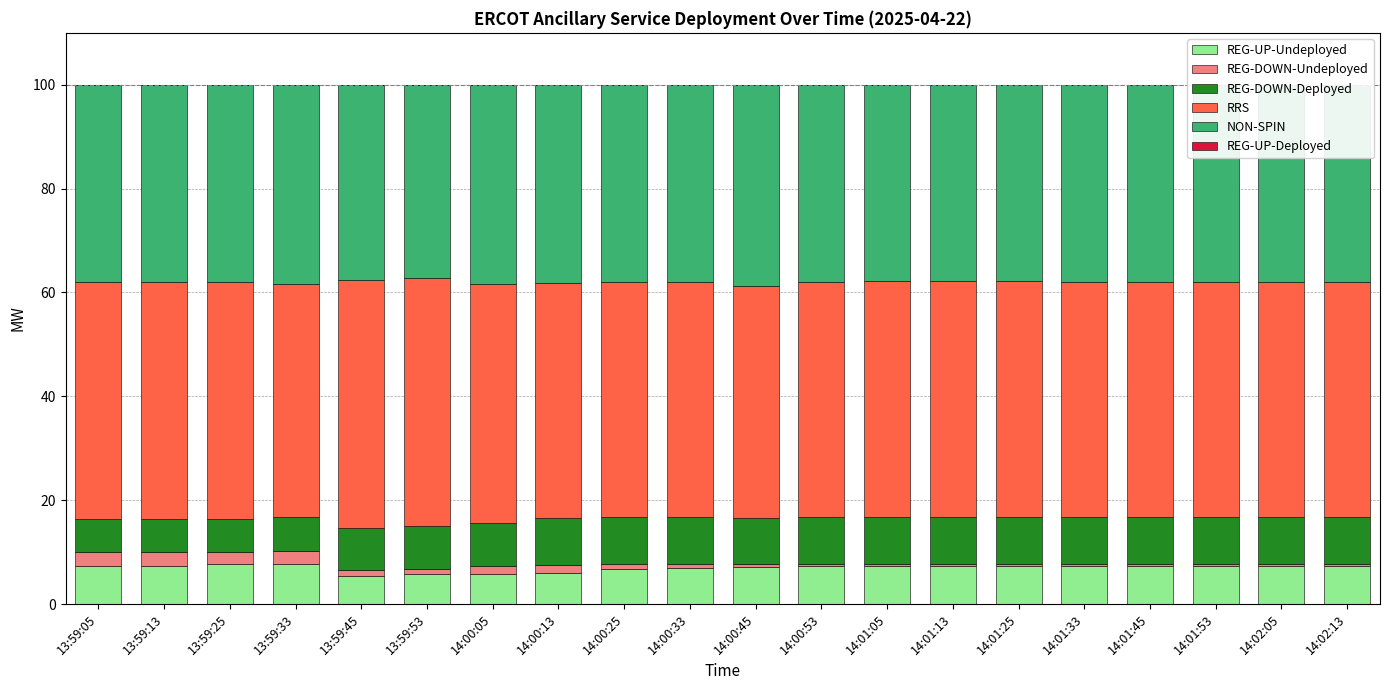

What is the minimum value for REG-UP-Undeployed?

5.5